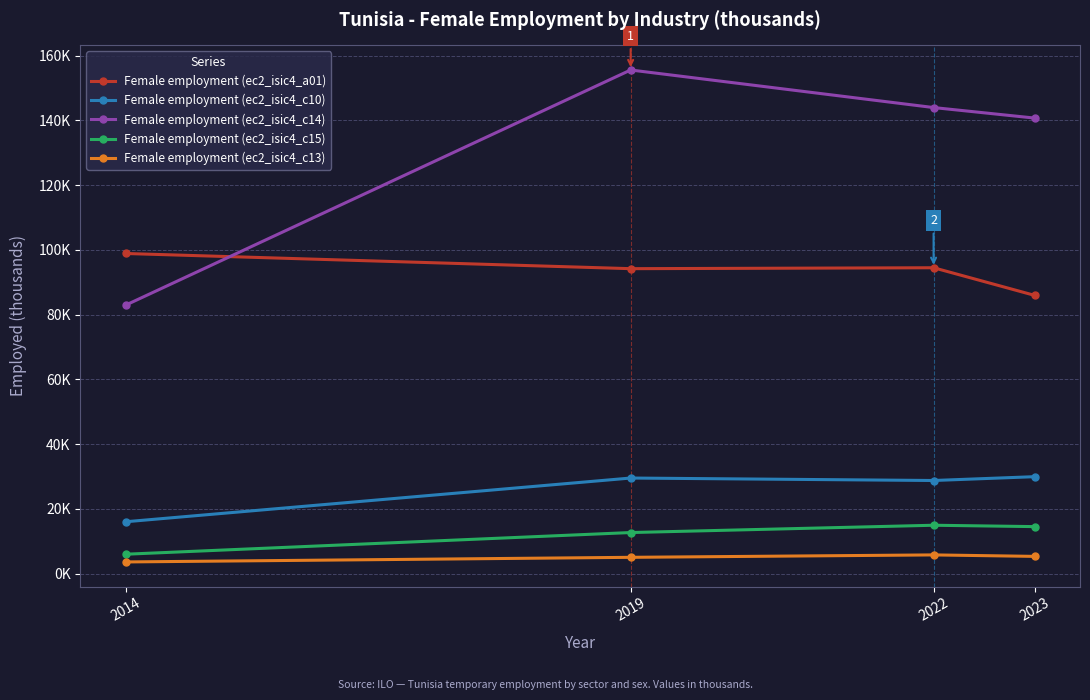

What is the value of the Female employment (ec2_isic4_c13) point at the 2nd from the left?

5.0